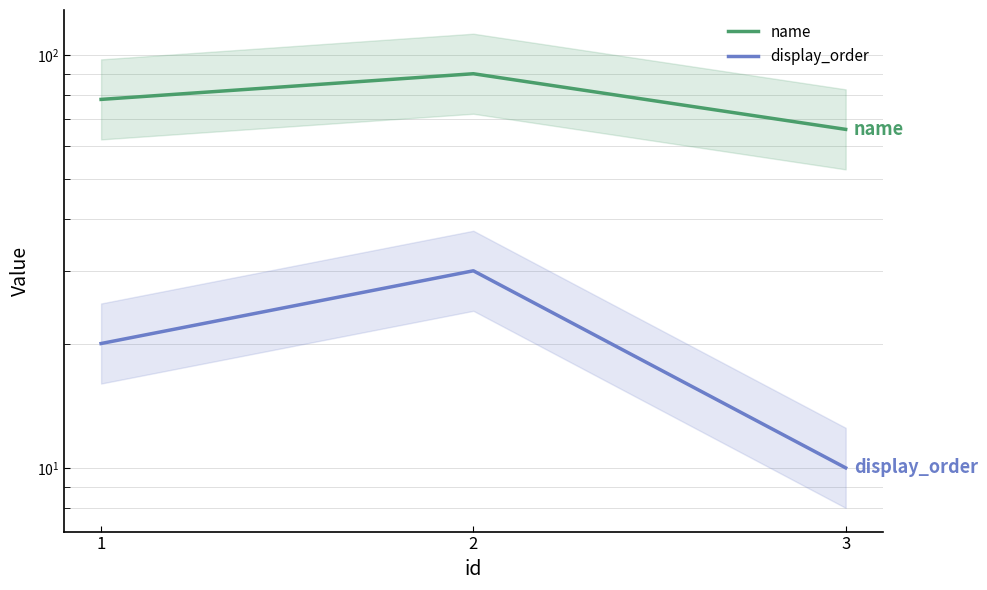

What are all the series names shown in the legend?

name, display_order